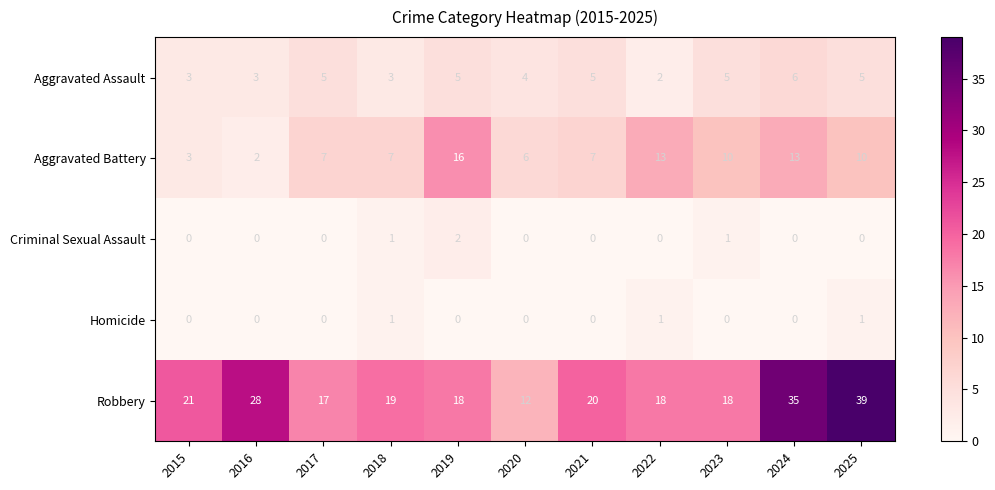

At how many categories does at least one series exceed 23?

3